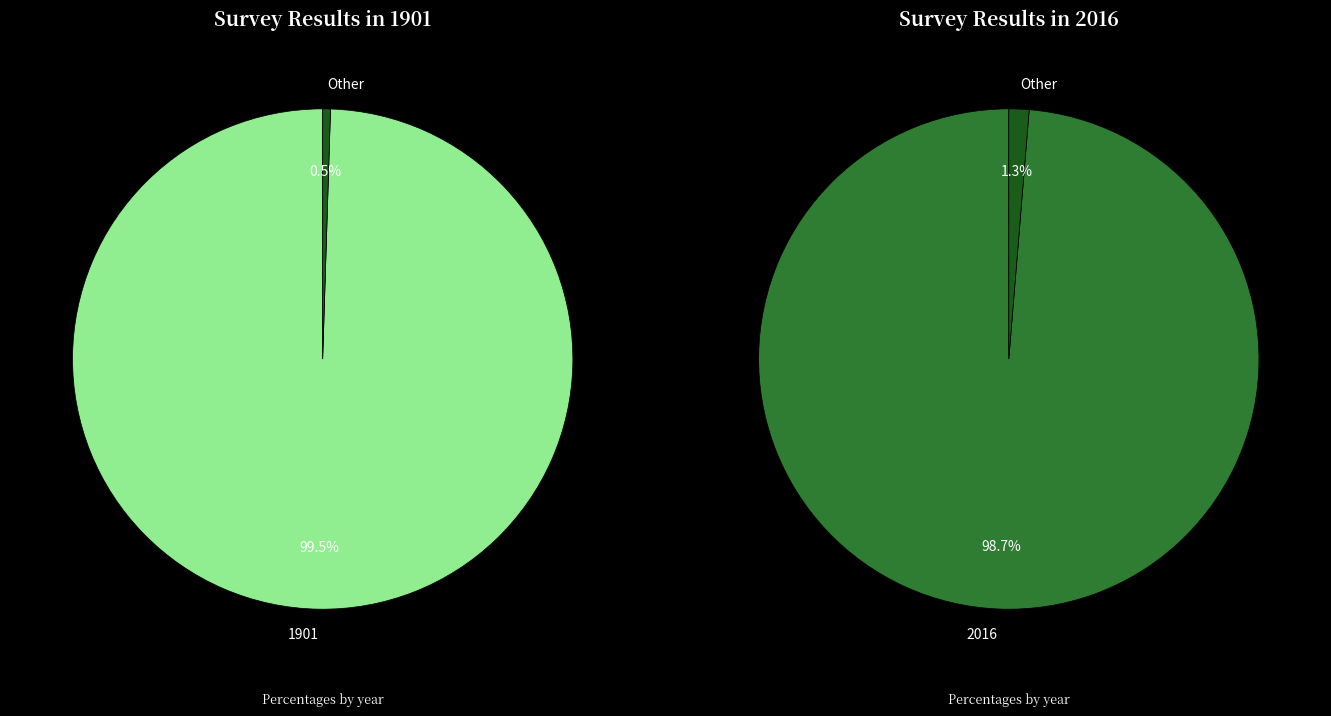

Which category has the biggest portion of the pie?

1901